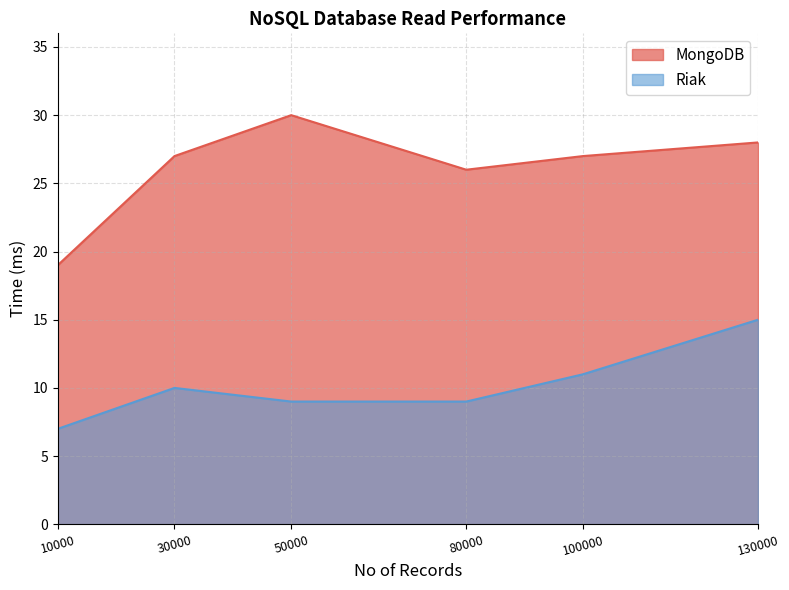

In MongoDB, how many points are higher than both neighbors (excluding endpoints)?

1